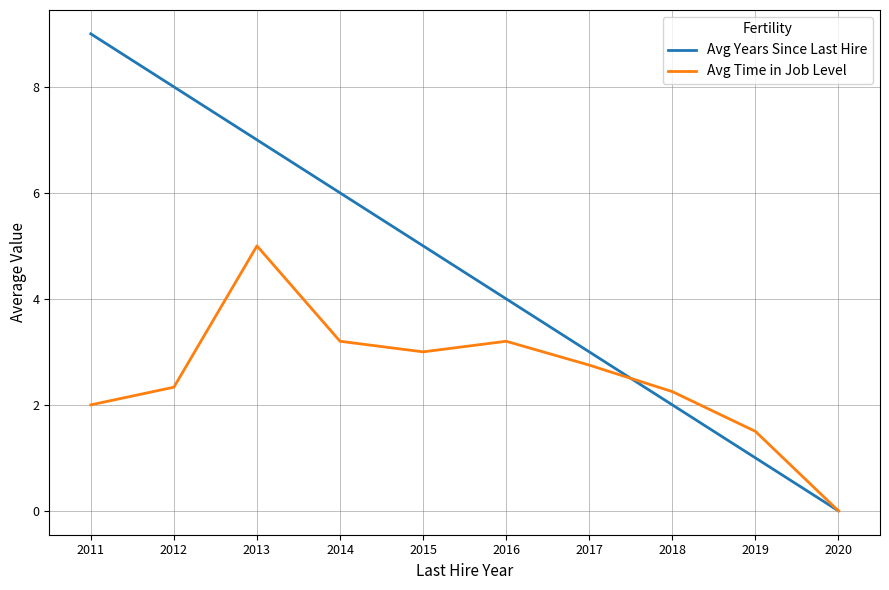

The Avg Years Since Last Hire series shows 2.2 at 2014. True or false?

False